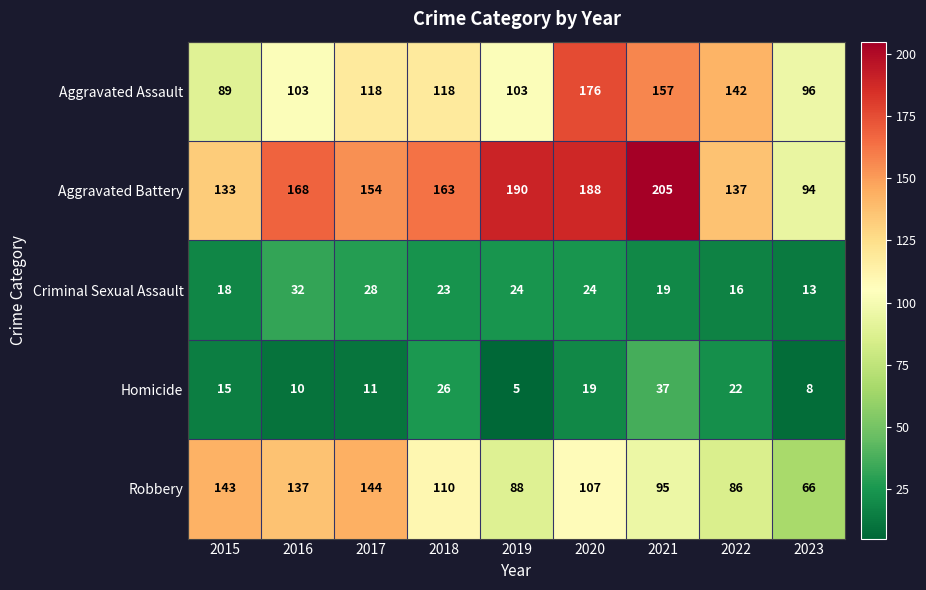

What is the difference between the second highest and minimum values in the Criminal Sexual Assault series?

15